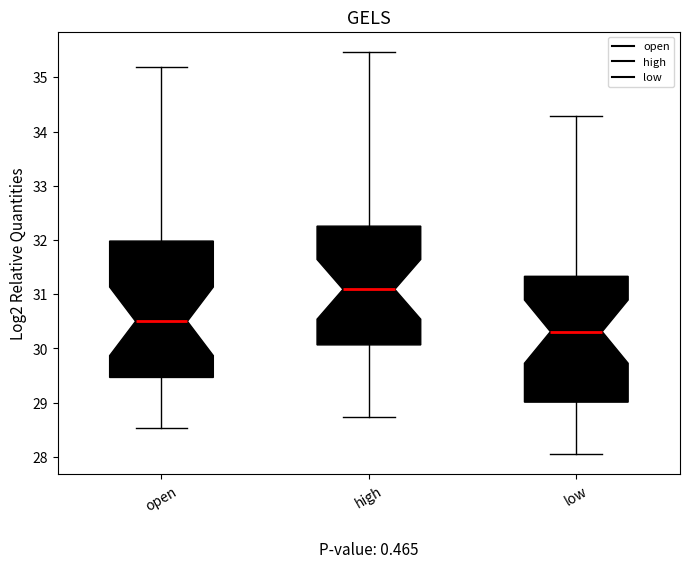

Reading left to right, transcribe this box plot: for each box, give where its median line is, the range the box spans, and where its two whiskers end, as read against the y-axis. The values are not printed on the chart, so give them approximately, as read against the axis.

open: median 30.5, box 29.5 to 32.0, whiskers 28.5 to 35.2
high: median 31.1, box 30.1 to 32.3, whiskers 28.7 to 35.5
low: median 30.3, box 29.0 to 31.3, whiskers 28.1 to 34.3